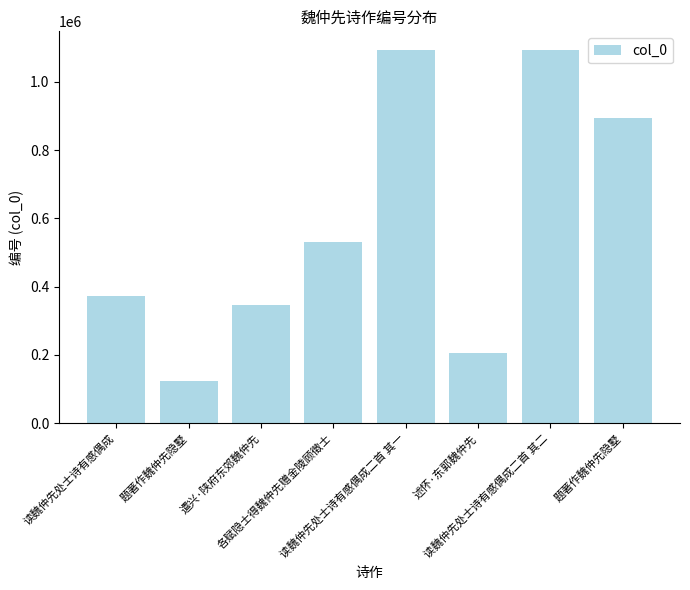

Reading right to left, list all the values displayed in this chart.

题著作魏仲先隐墅=892977	读魏仲先处士诗有感偶成二首 其二=1093409	述怀·东郭魏仲先=206677	读魏仲先处士诗有感偶成二首 其一=1093408	各赋隐士得魏仲先赠金陵顾徵士=529893	遣兴·陕府东郊魏仲先=345292	题著作魏仲先隐墅=124615	读魏仲先处士诗有感偶成=371751